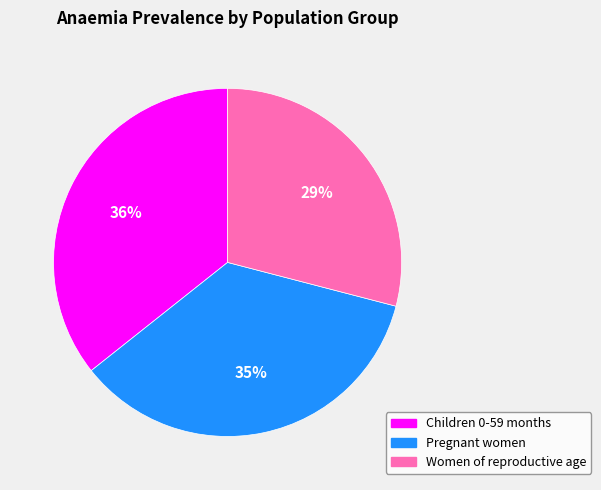

Which category has the smallest portion of the pie?

Women of reproductive age